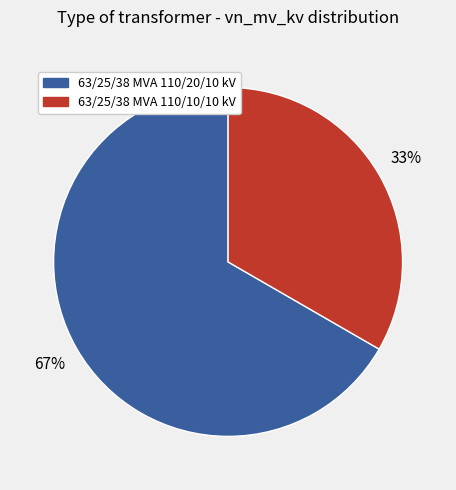

Is there a majority slice in this chart?

Yes